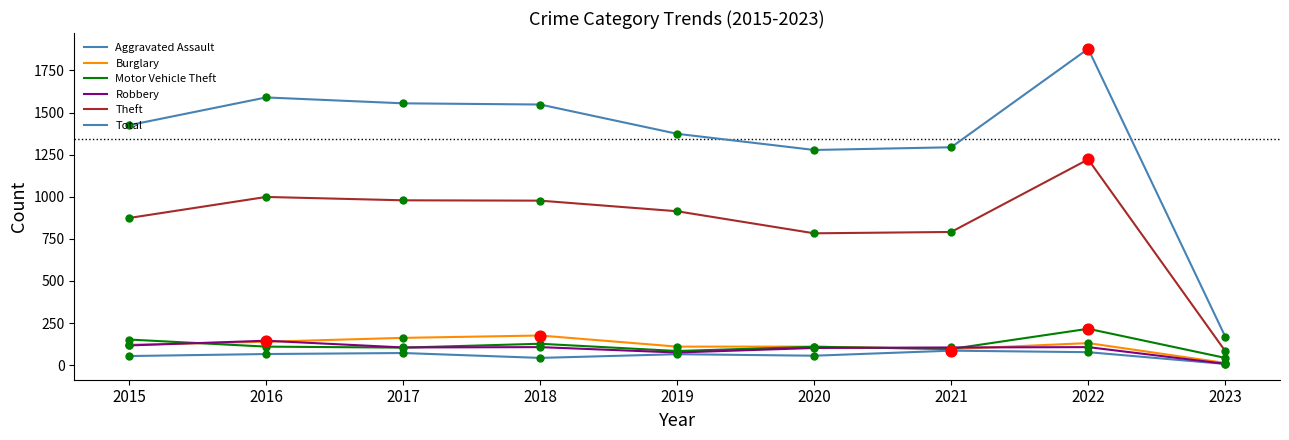

Is this an area chart (filled region under the line)?

No